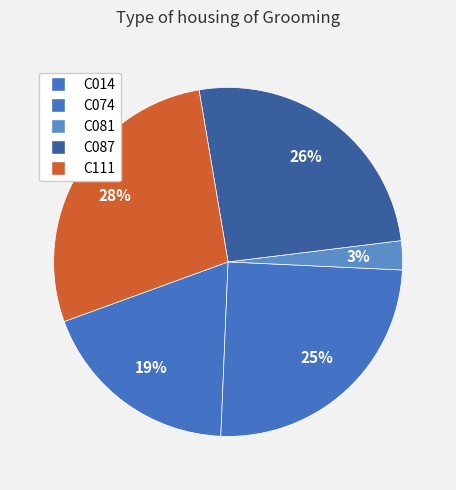

How many slices are in this pie chart?

5